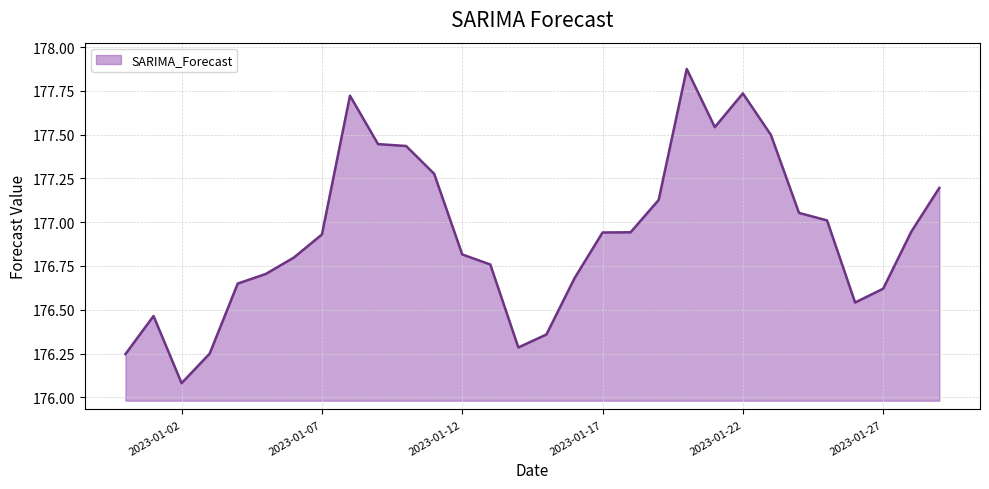

What is the difference between the maximum and minimum values?

1.8